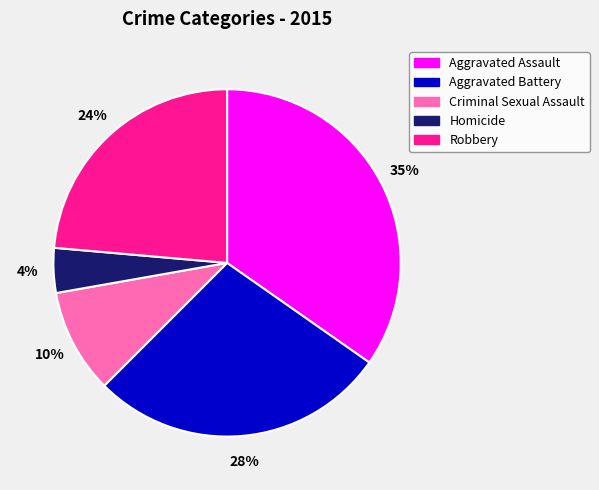

To the nearest percent, what portion does Criminal Sexual Assault represent?

10%